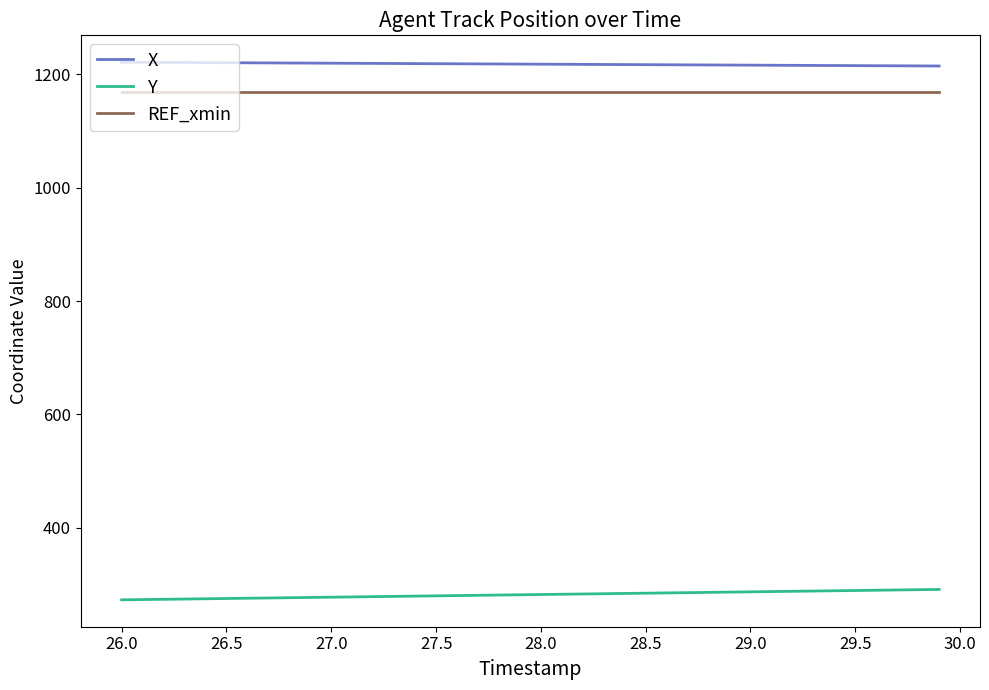

What is the highest value of the REF_xmin series?

1168.8